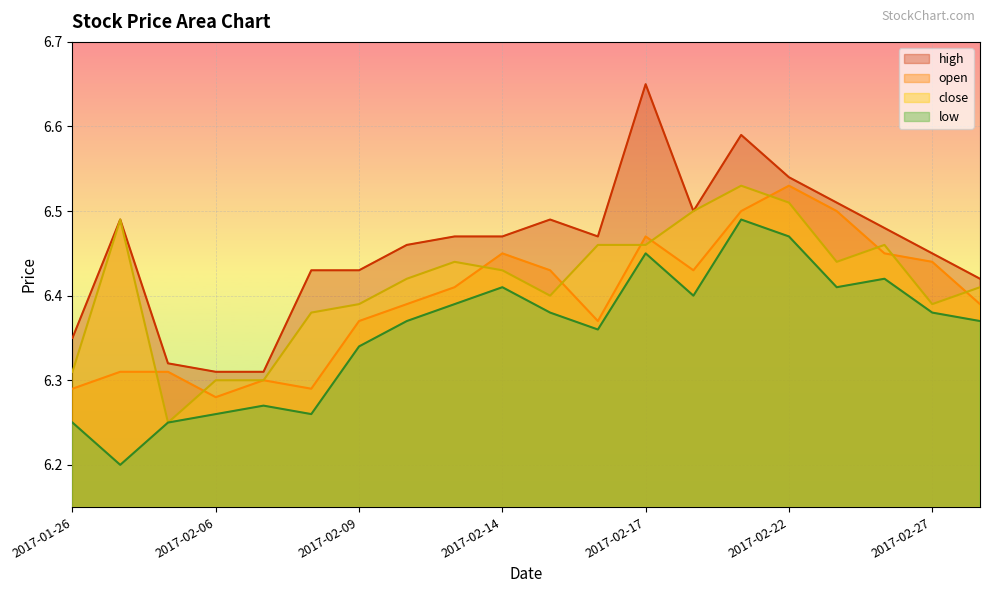

Reading right to left, transcribe all the data shown in this chart.

open: 6.4	6.4	6.5	6.5	6.5	6.5	6.4	6.5	6.4	6.4	6.5	6.4	6.4	6.4	6.3	6.3	6.3	6.3	6.3	6.3
close: 6.4	6.4	6.5	6.4	6.5	6.5	6.5	6.5	6.5	6.4	6.4	6.4	6.4	6.4	6.4	6.3	6.3	6.2	6.5	6.3
high: 6.4	6.5	6.5	6.5	6.5	6.6	6.5	6.7	6.5	6.5	6.5	6.5	6.5	6.4	6.4	6.3	6.3	6.3	6.5	6.3
low: 6.4	6.4	6.4	6.4	6.5	6.5	6.4	6.5	6.4	6.4	6.4	6.4	6.4	6.3	6.3	6.3	6.3	6.2	6.2	6.2